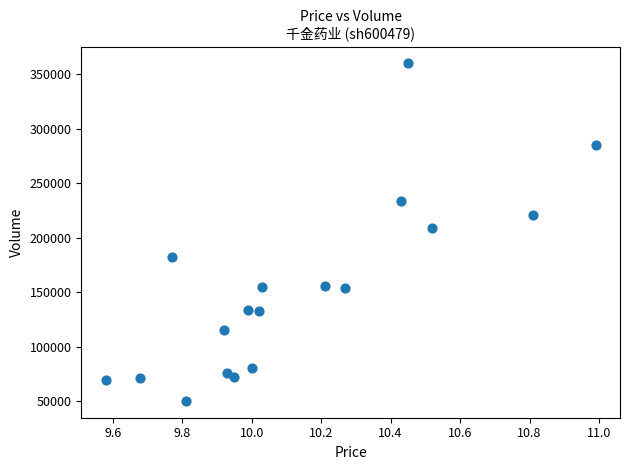

What is the range of Y values (max minus min)?

309756